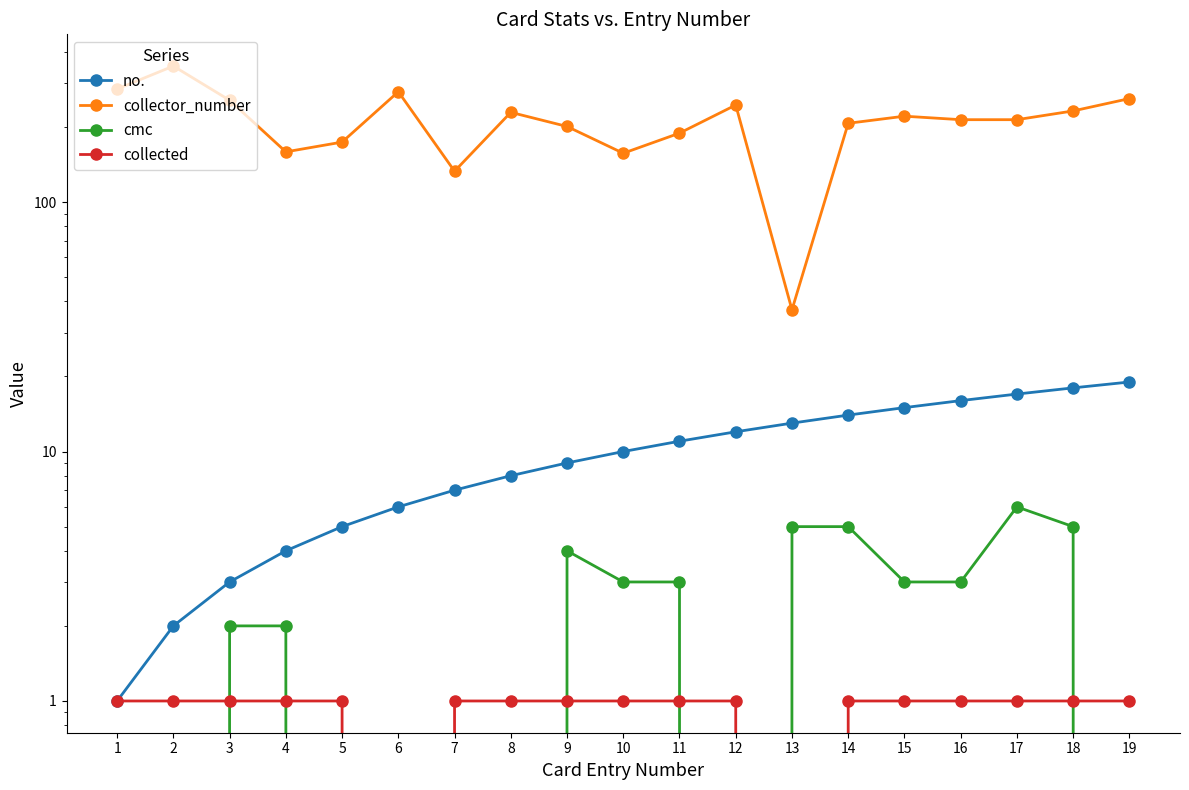

Reading left to right, transcribe all the data shown in this chart.

no.: 1	2	3	4	5	6	7	8	9	10	11	12	13	14	15	16	17	18	19
collector_number: 284	351	256	159	174	277	133	229	201	157	189	245	37	207	221	214	214	232	260
cmc: 0	0	2	2	0	0	0	0	4	3	3	0	5	5	3	3	6	5	0
collected: 1	1	1	1	1	0	1	1	1	1	1	1	0	1	1	1	1	1	1